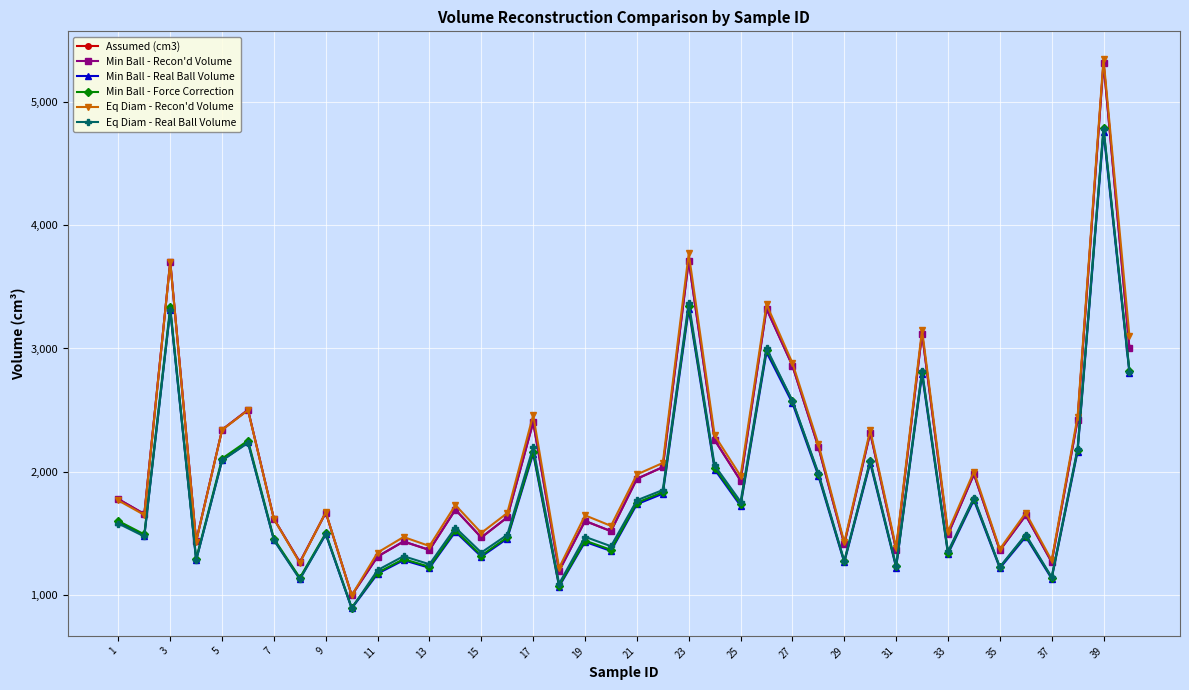

Which series has the widest spread of values?

Eq Diam - Recon'd Volume